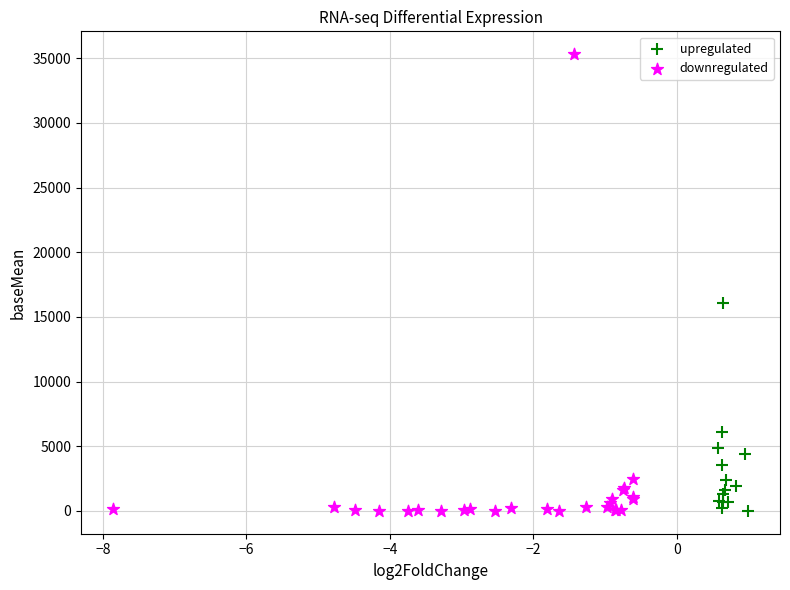

Which series reaches the maximum Y coordinate?

downregulated